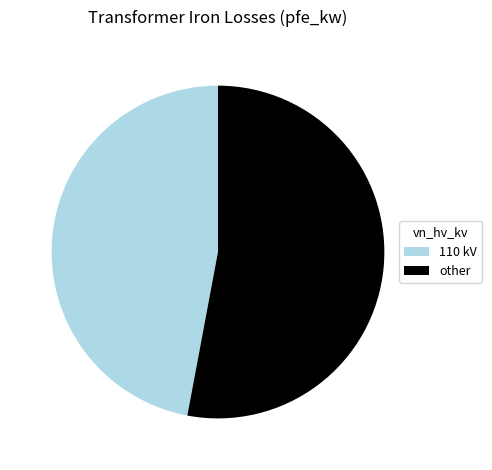

The other slice represents 40% of the pie. True or false?

False